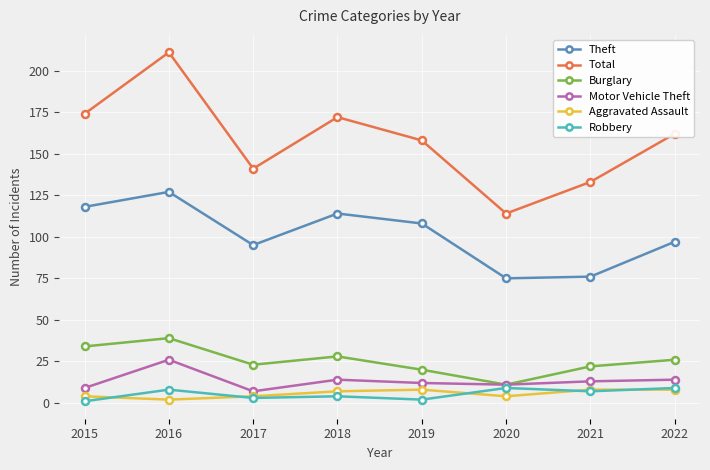

Count the number of data series in this chart.

6